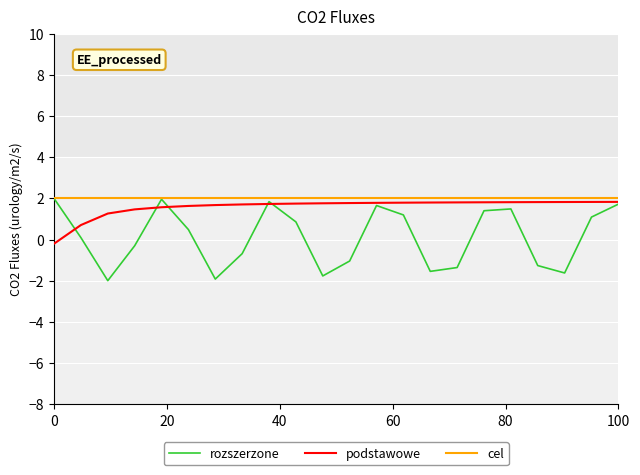

What is the highest value of the rozszerzone series?

2.0